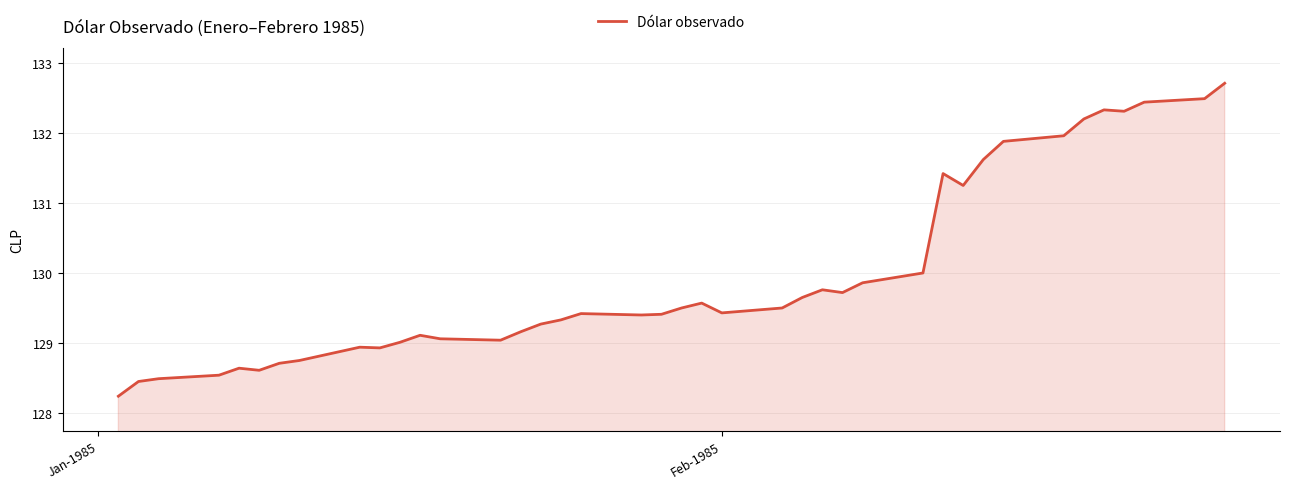

What is the greatest value displayed?

132.7